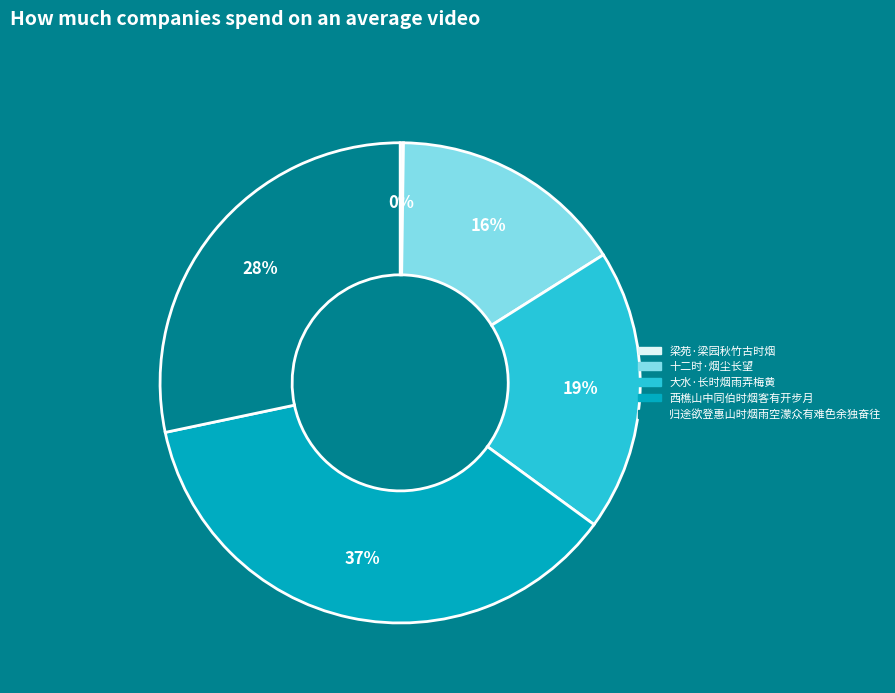

Combined, do 西樵山中同伯时烟客有开步月 and 十二时·烟尘长望 account for over 50%?

Yes